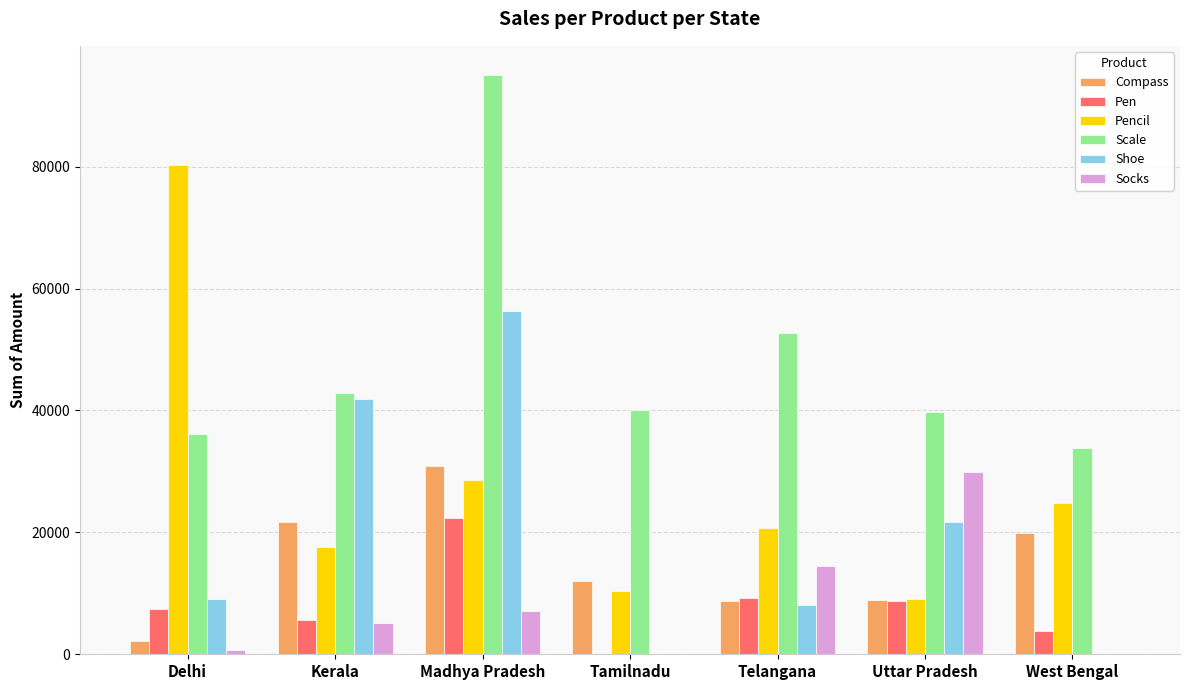

Between Delhi and West Bengal, which series saw the biggest shift?

Pencil